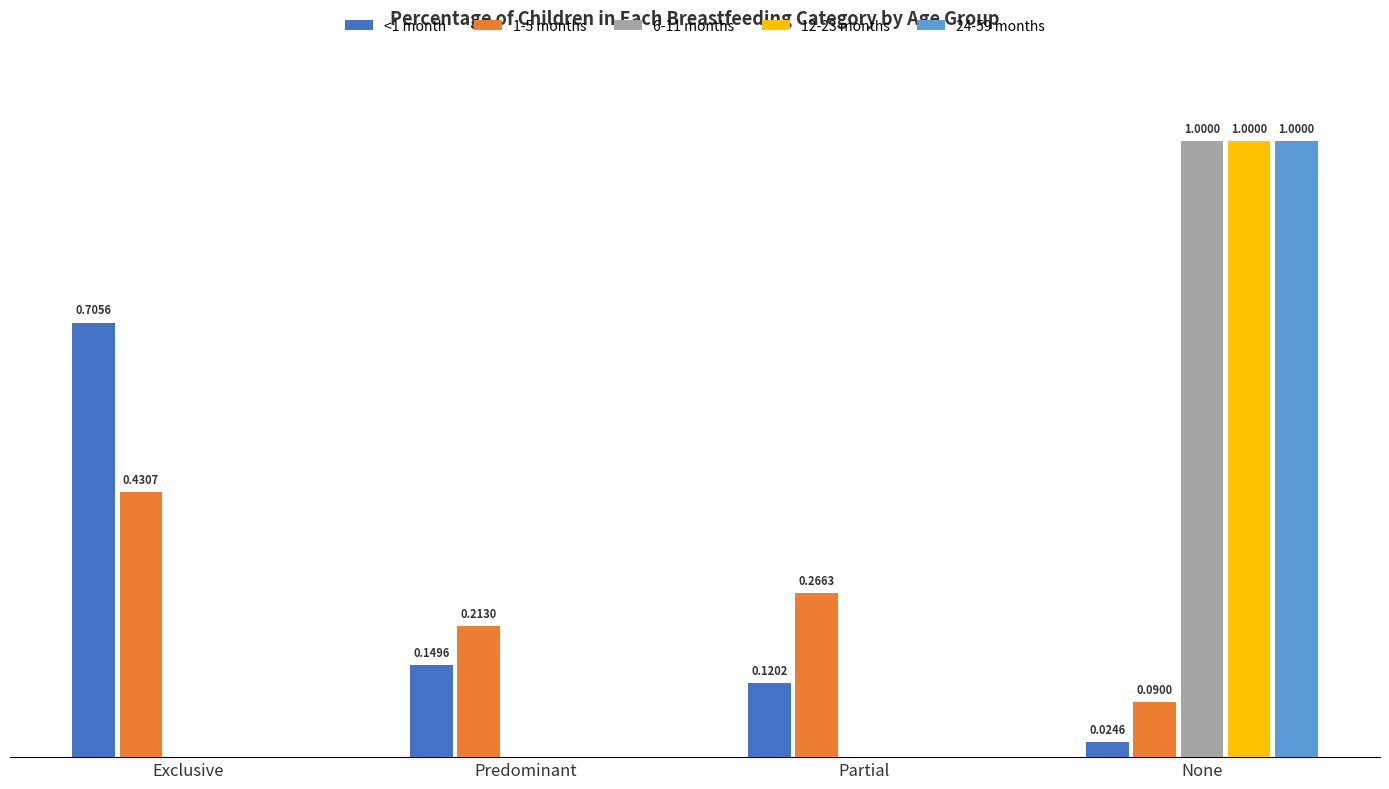

Where is 1-5 months nearest to the value 0?

None